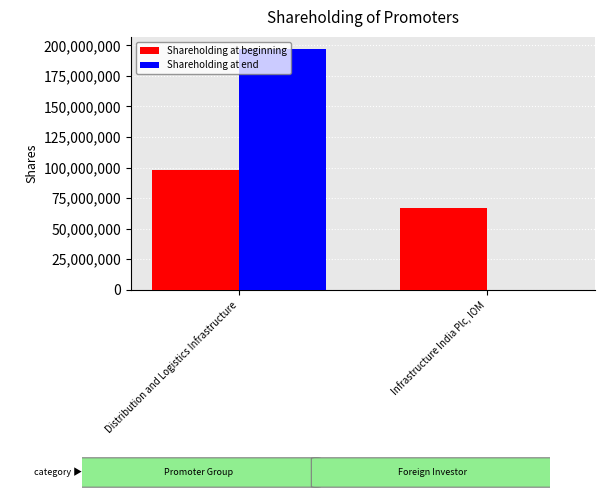

What is the highest value of the Shareholding at beginning series?

97618622